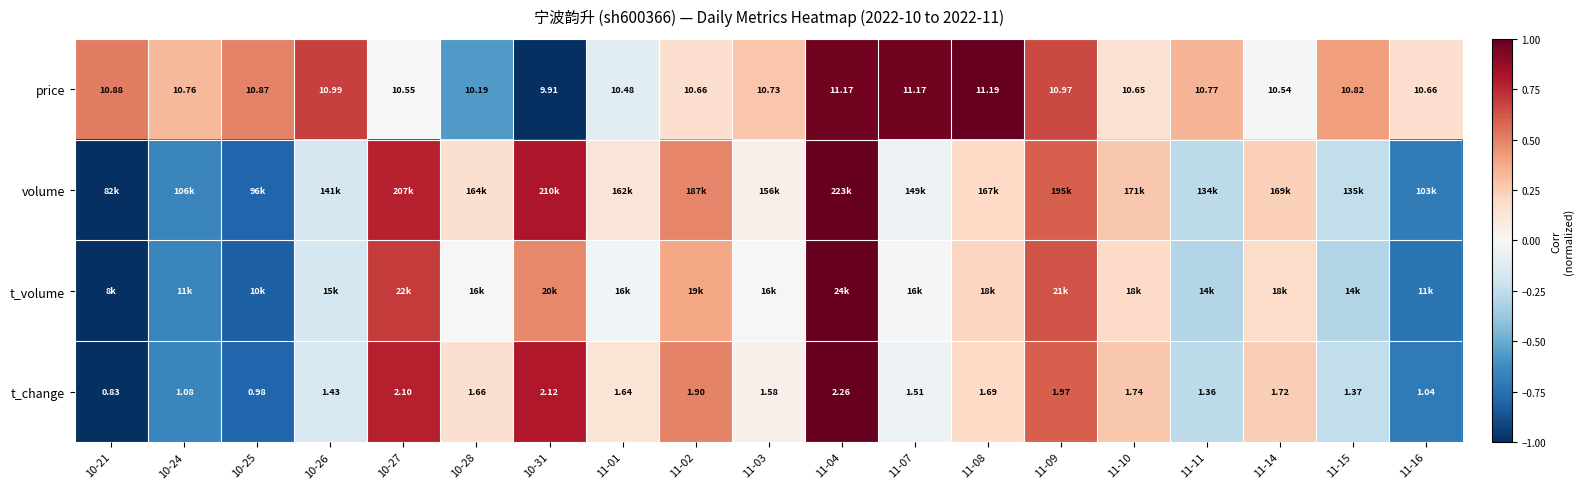

How many values in the t_change series are below 1?

2